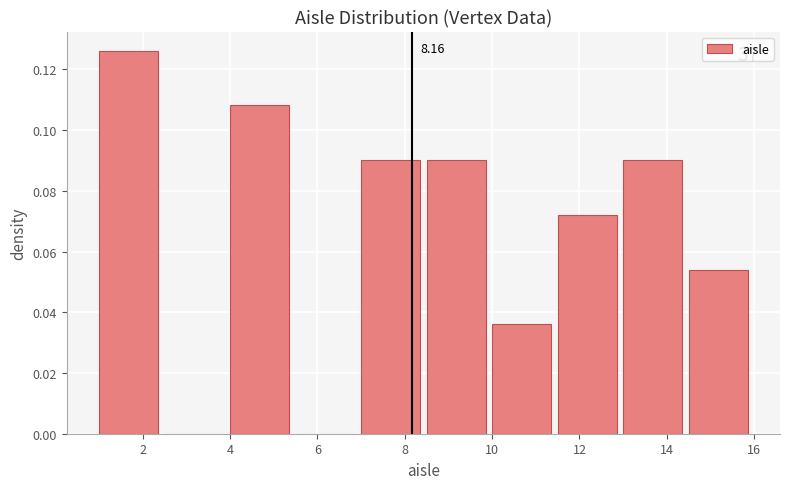

Which range on the x-axis has the tallest bar?

1.0 to 2.5